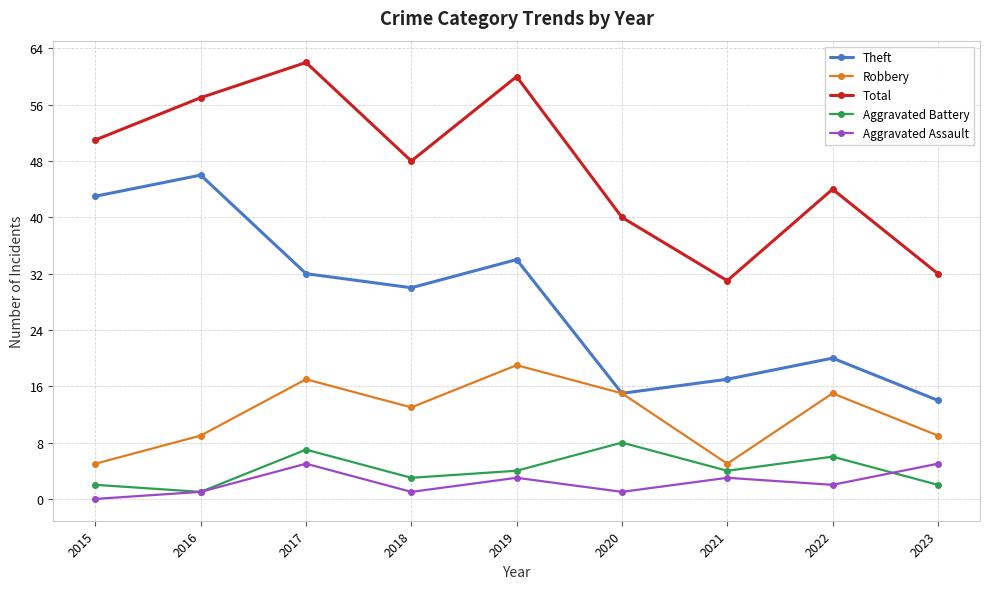

Which category has the highest value across all series?

2017